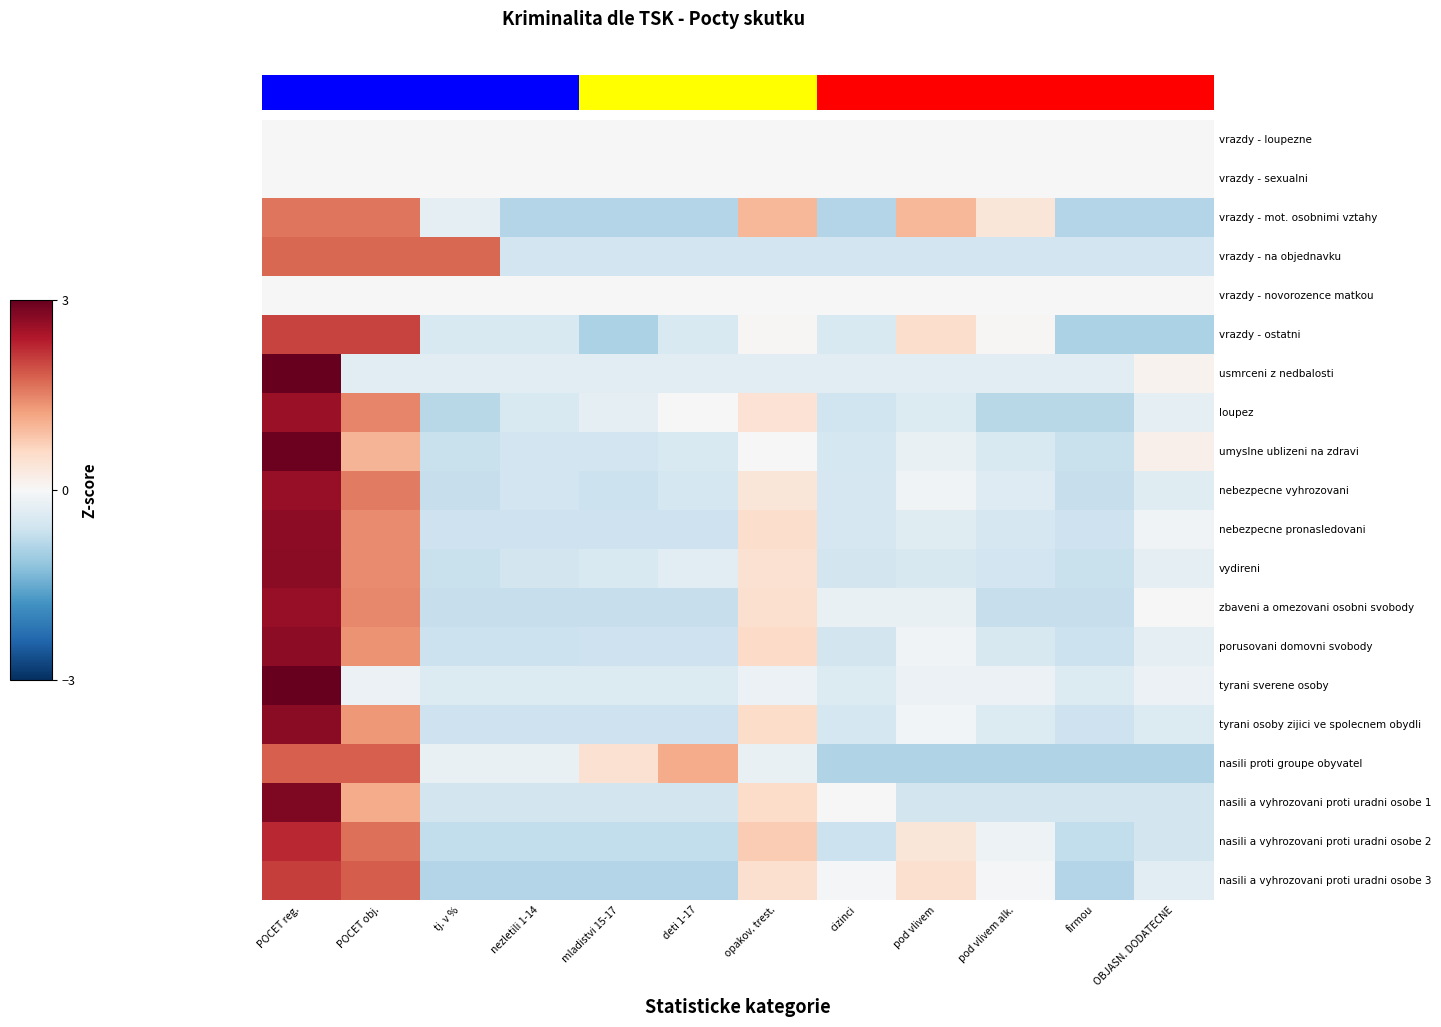

Between tj. v % and pod vlivem alk., which is larger?

pod vlivem alk.